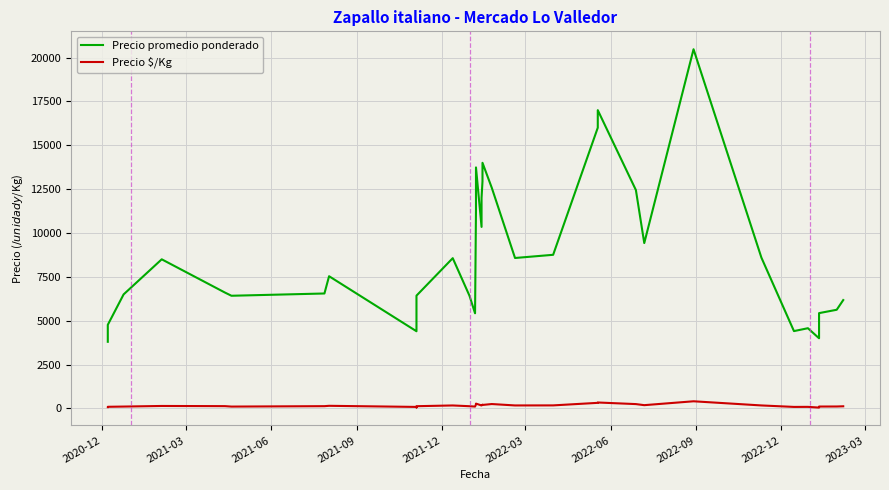

The Precio $/Kg series shows 56 at 38. True or false?

False